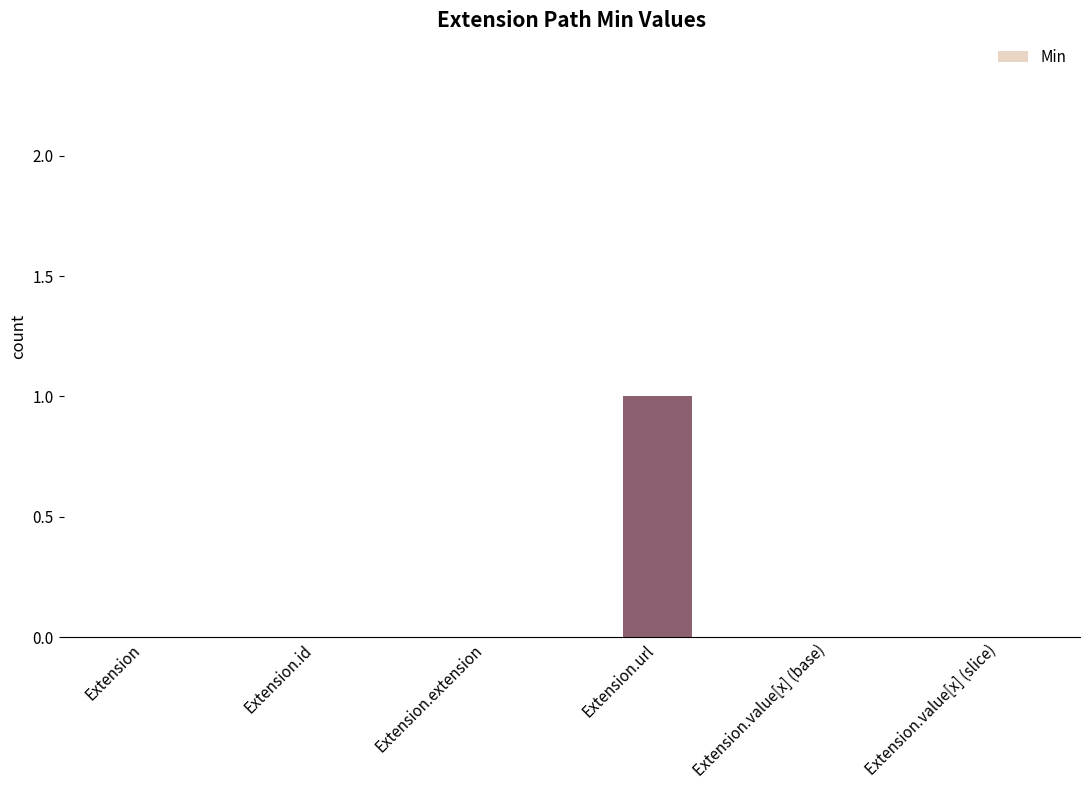

Which category has the highest value across all series?

Extension.url